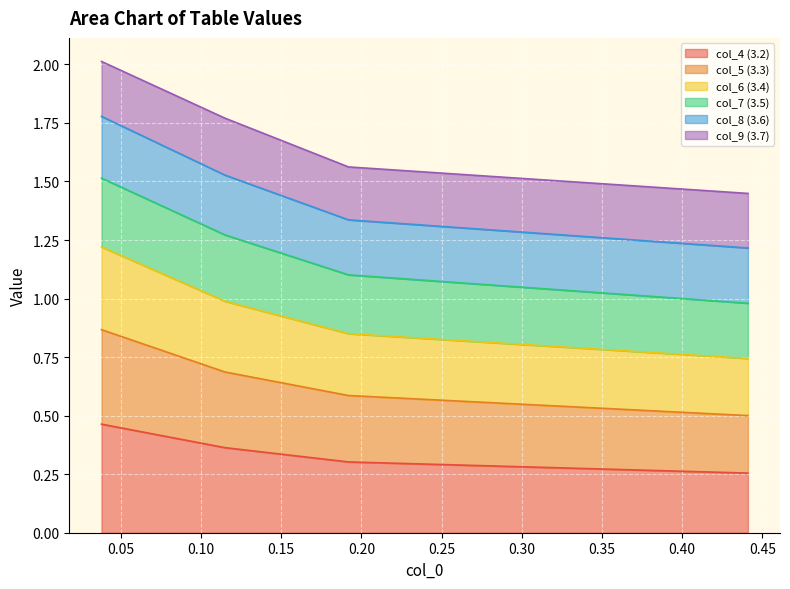

True or false: col_6 (3.4) and col_5 (3.3) intersect in this chart.

False